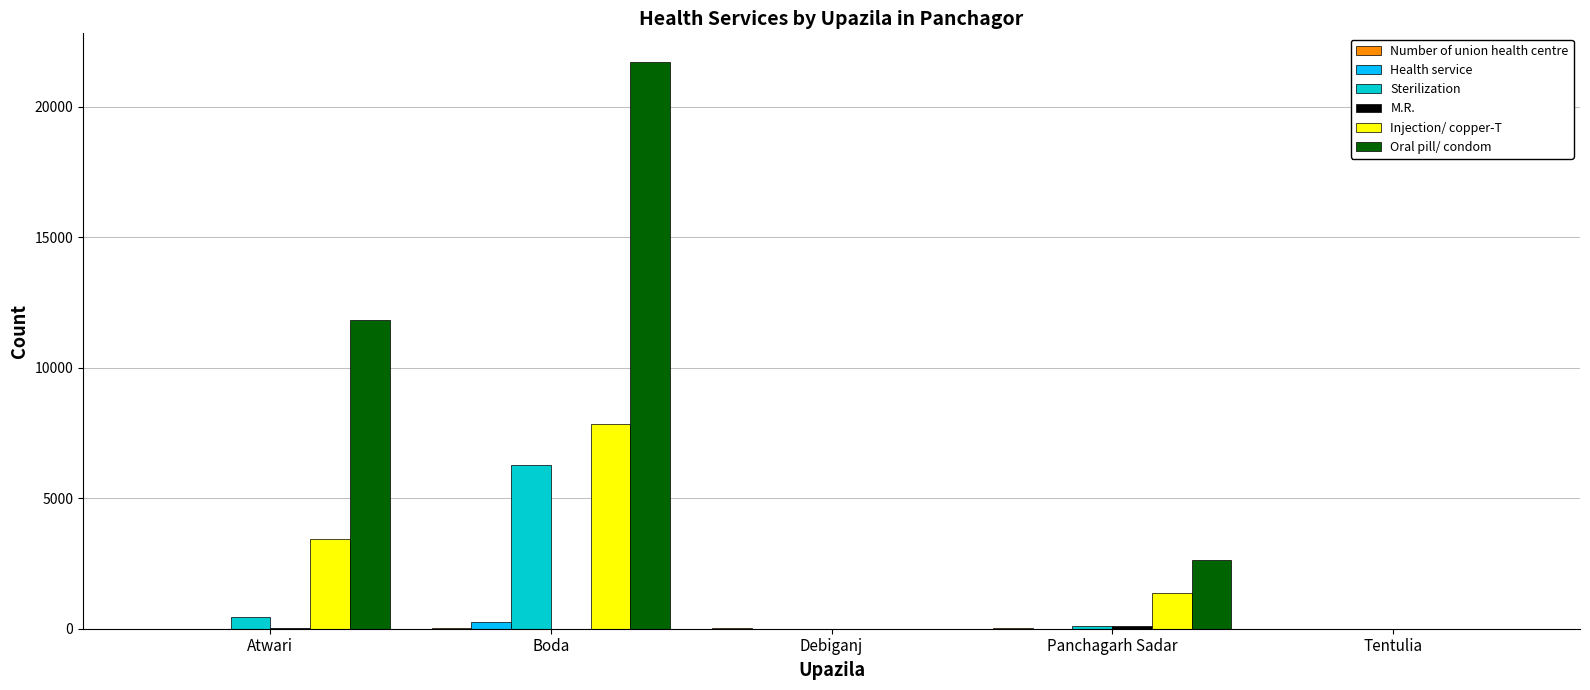

At which category is the sum across all series the highest?

Boda